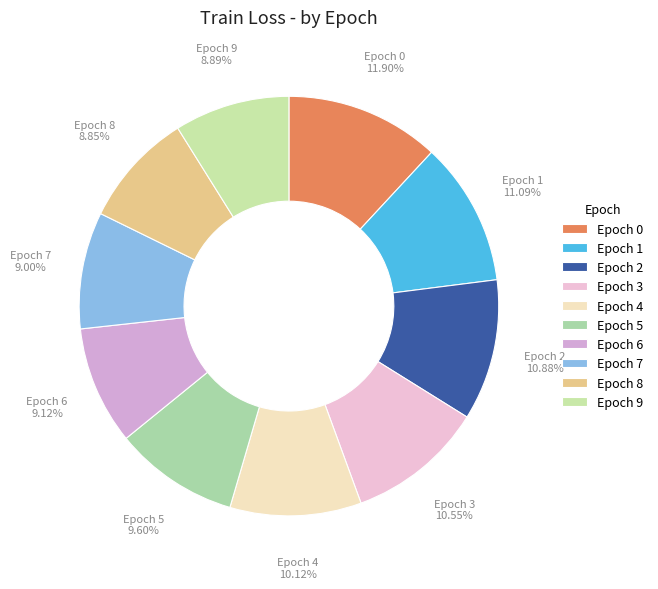

How many segments does this pie chart have?

10